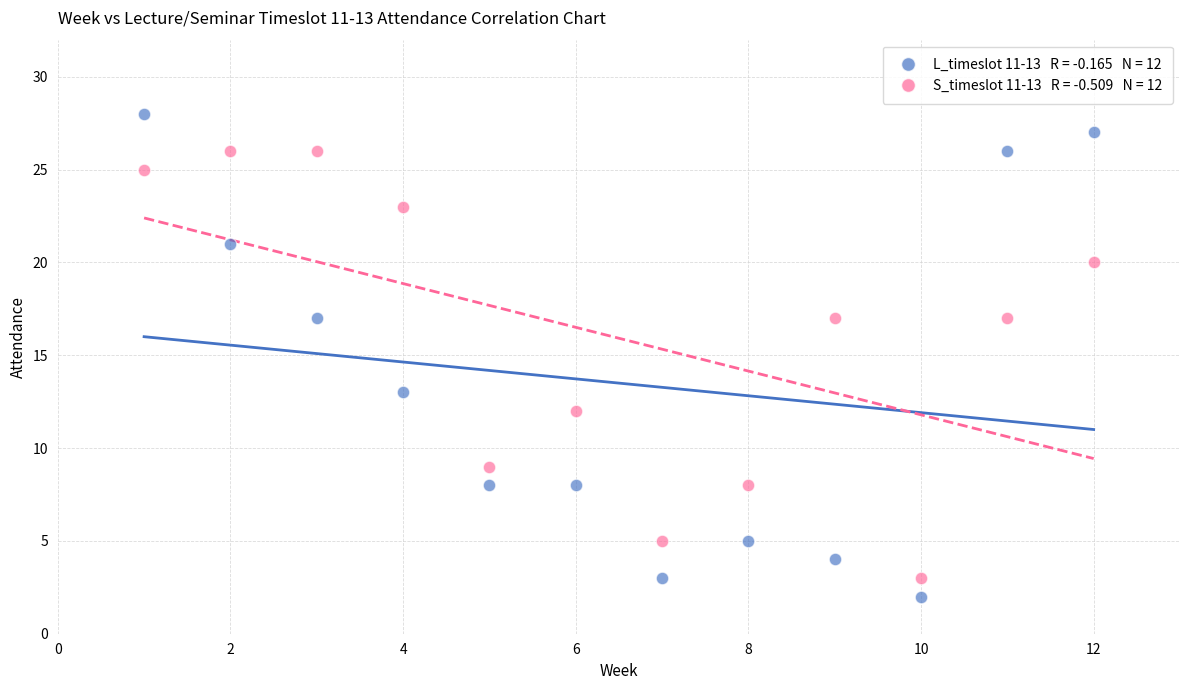

Across all data points, what is the range of X values (max minus min)?

11